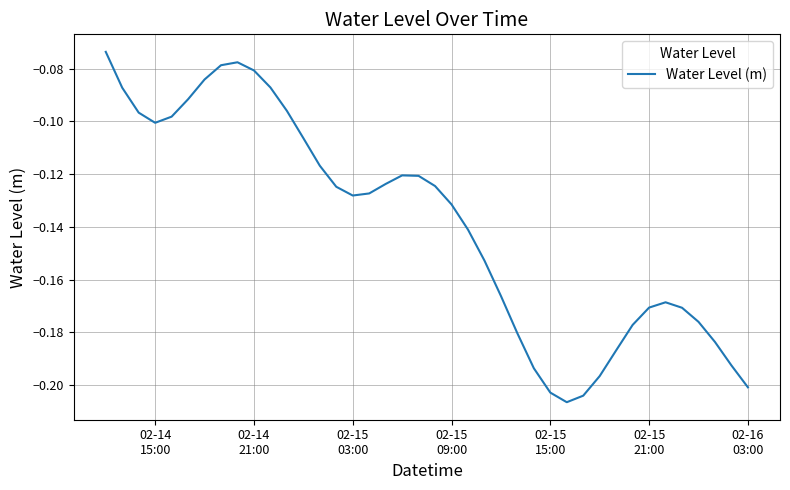

What is the sum of all values?

-5.5